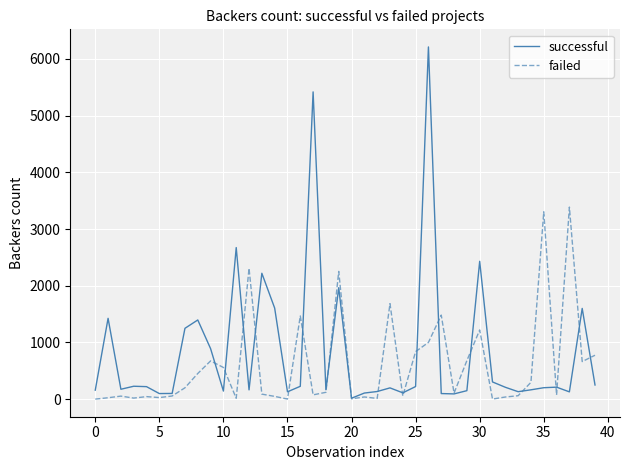

What is the greatest value displayed?

6212